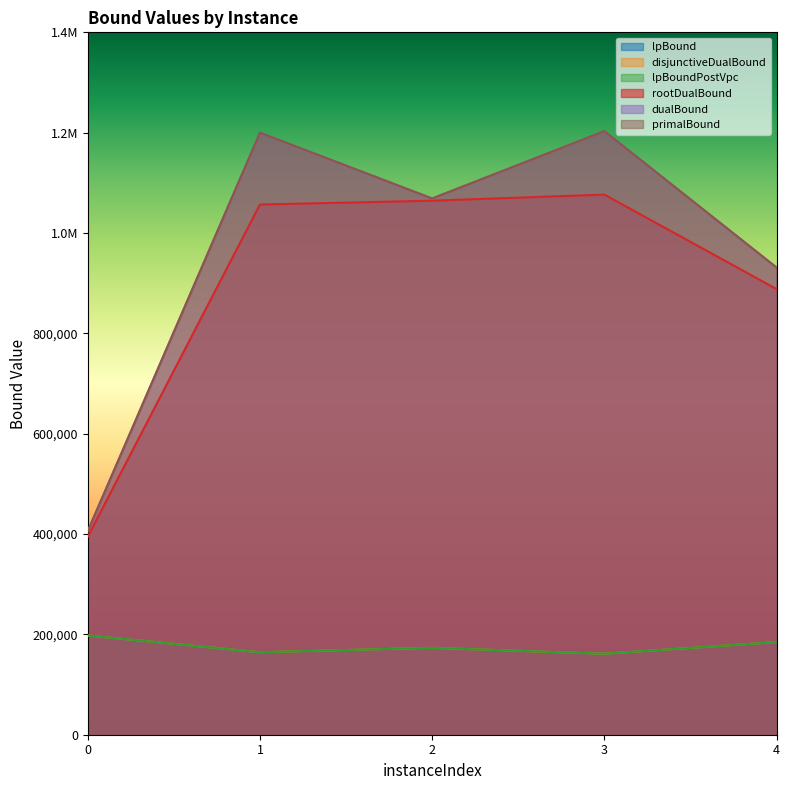

At which label is disjunctiveDualBound closest to 179602?

4